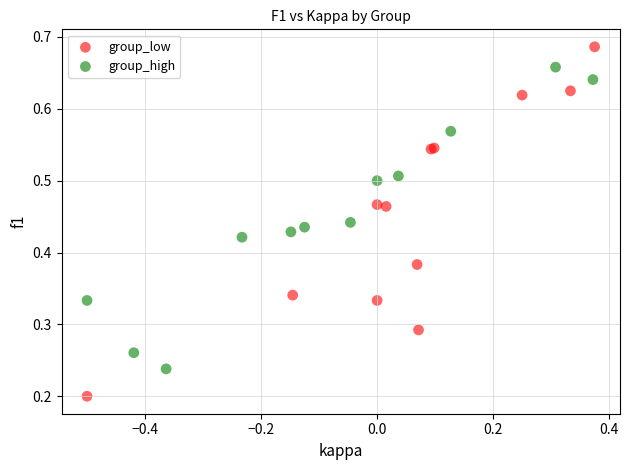

Which series reaches the minimum Y coordinate?

group_low